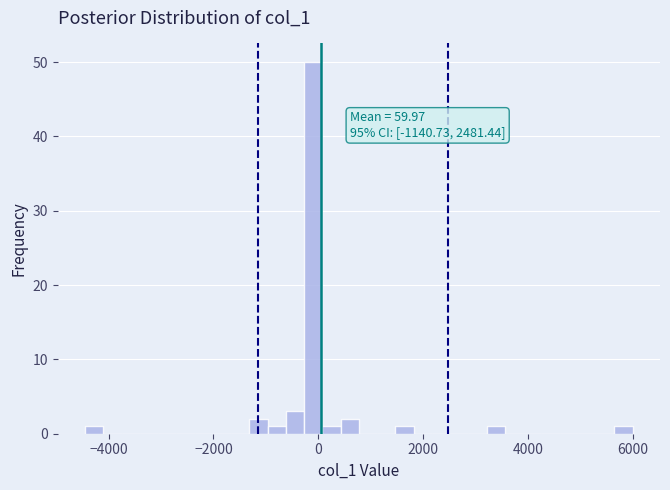

Read against the x-axis, roughly where is the centre of the tallest bar?

0